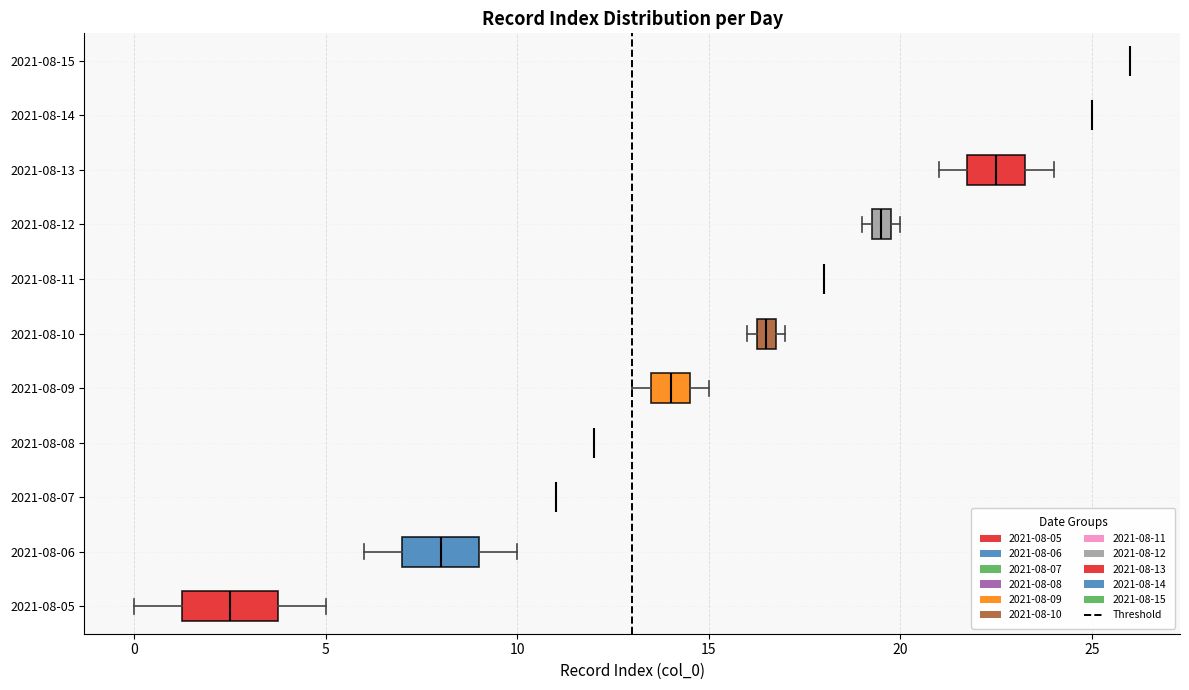

Comparing the boxes themselves (not the whiskers), which one is the widest?

2021-08-05